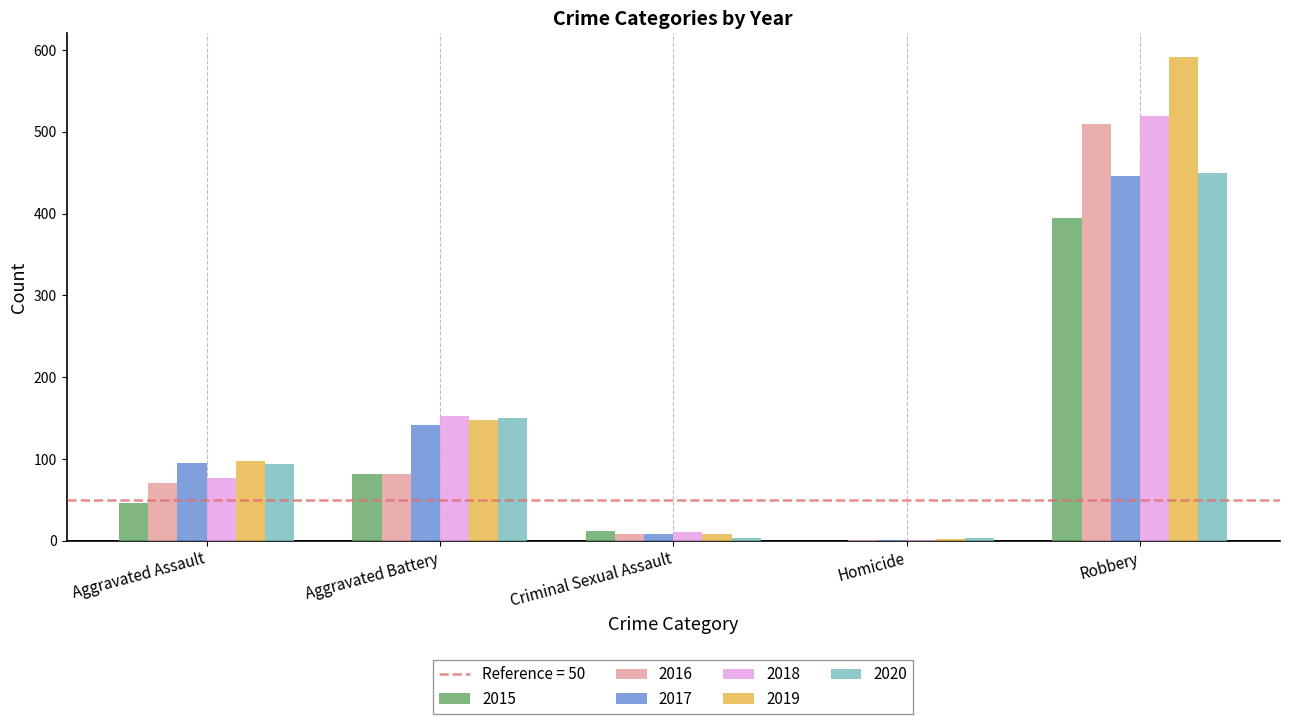

How many series are shown in this chart?

6